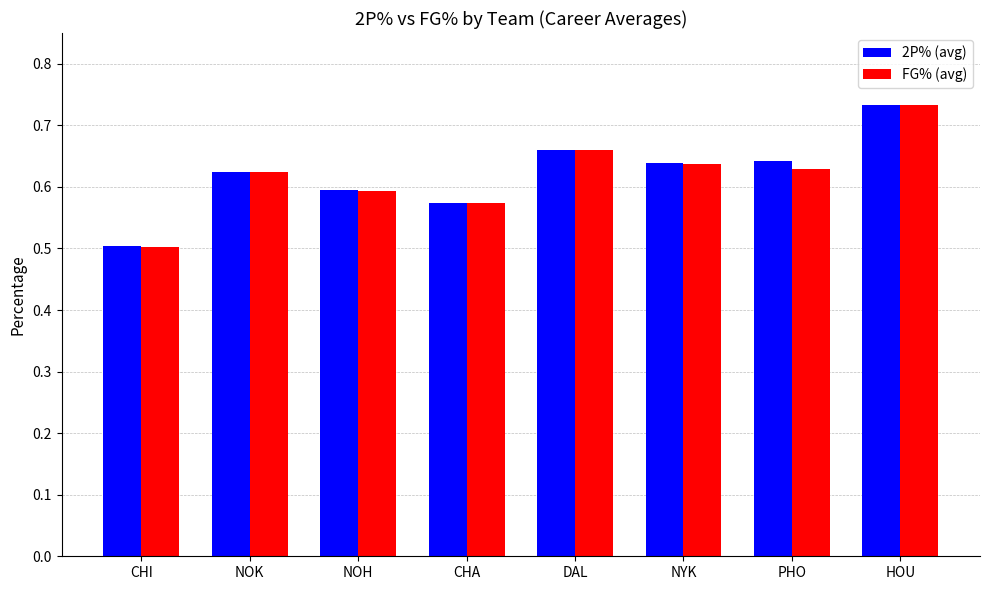

Count the 2P% (avg) values in the range 0 to 1.

8